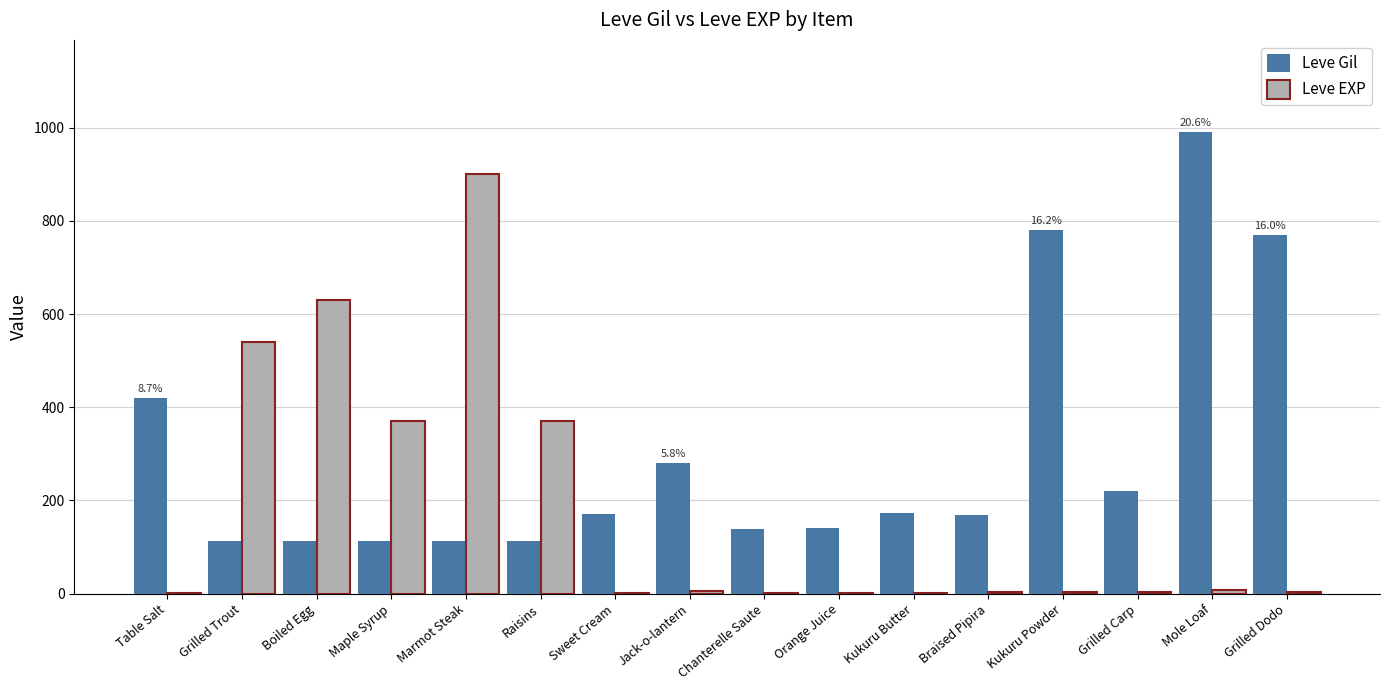

What is the maximum value for Leve Gil?

990